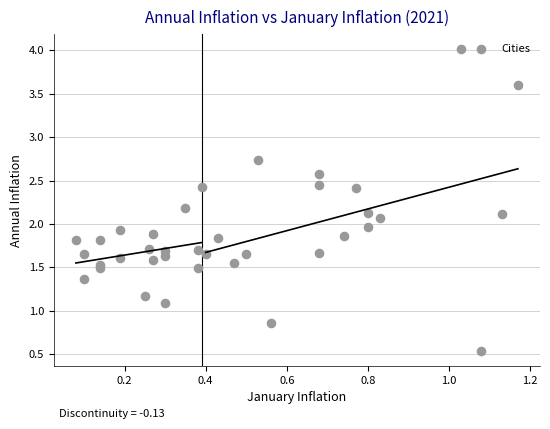

What is the range of Y values (max minus min)?

3.5